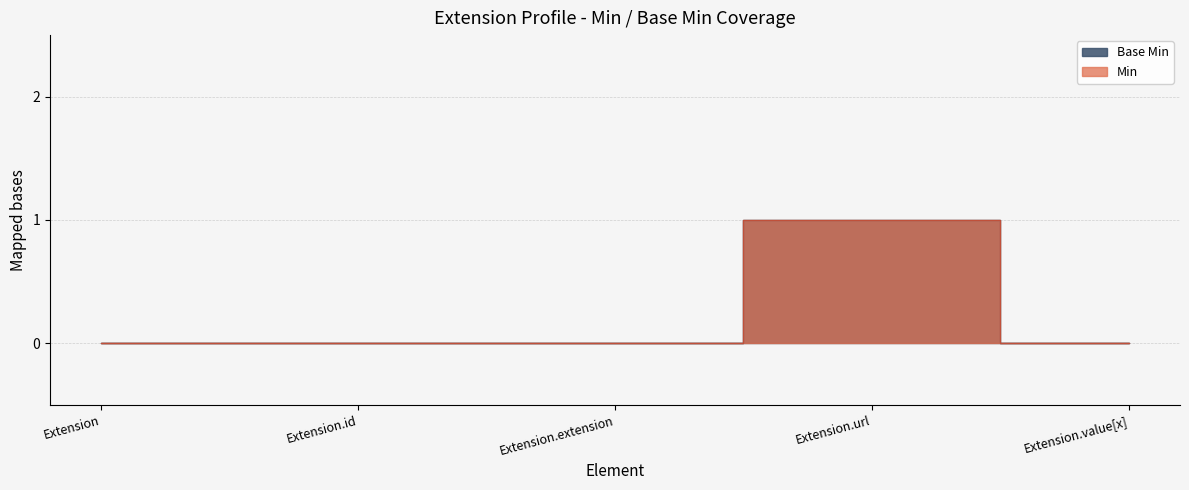

Which has a higher value, Extension.extension or Extension?

Extension.extension